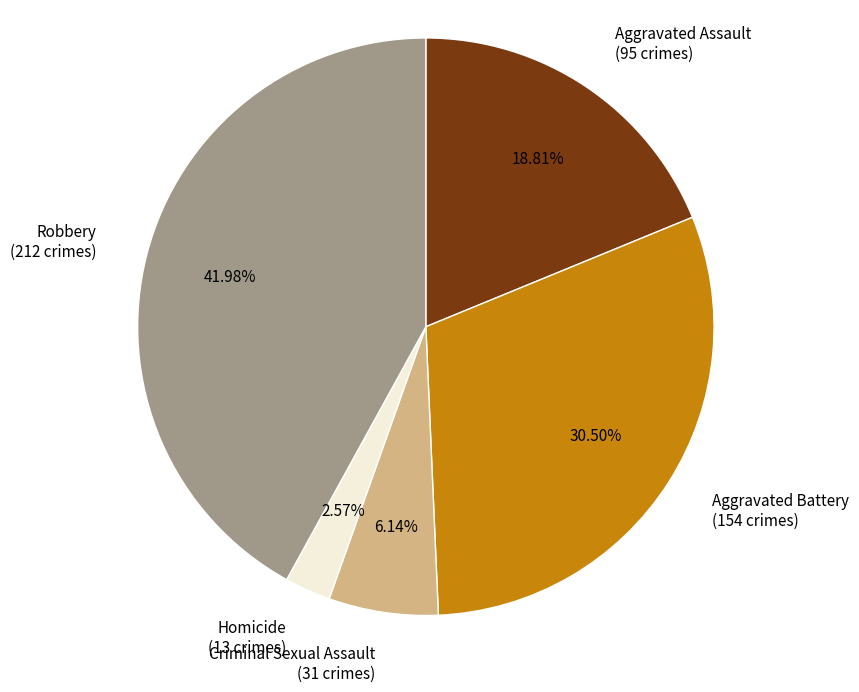

What portion of the pie excludes Homicide?

97.4%